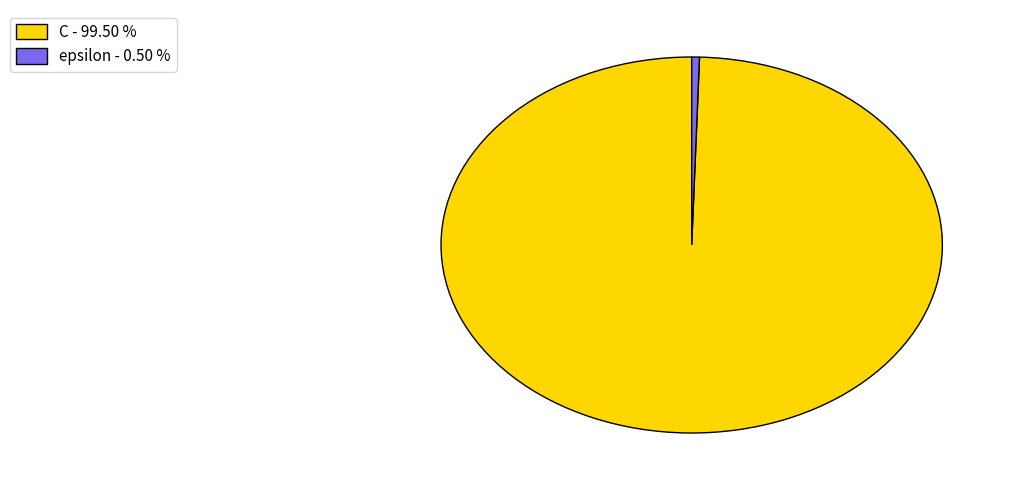

How many segments does this pie chart have?

2